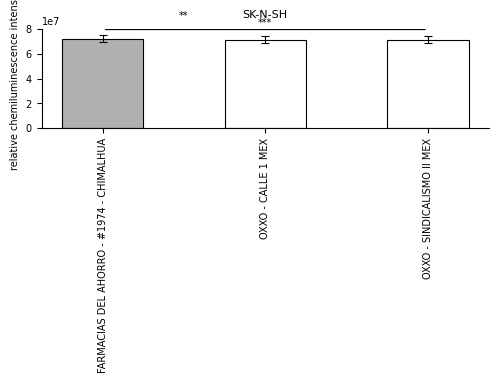

Count the number of data series in this chart.

1